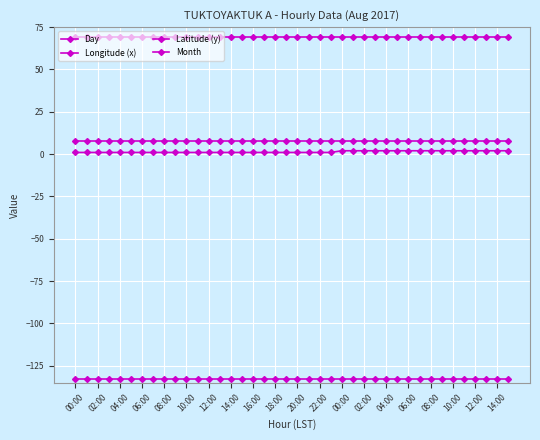

True or false: Day and Latitude (y) cross at least once.

False